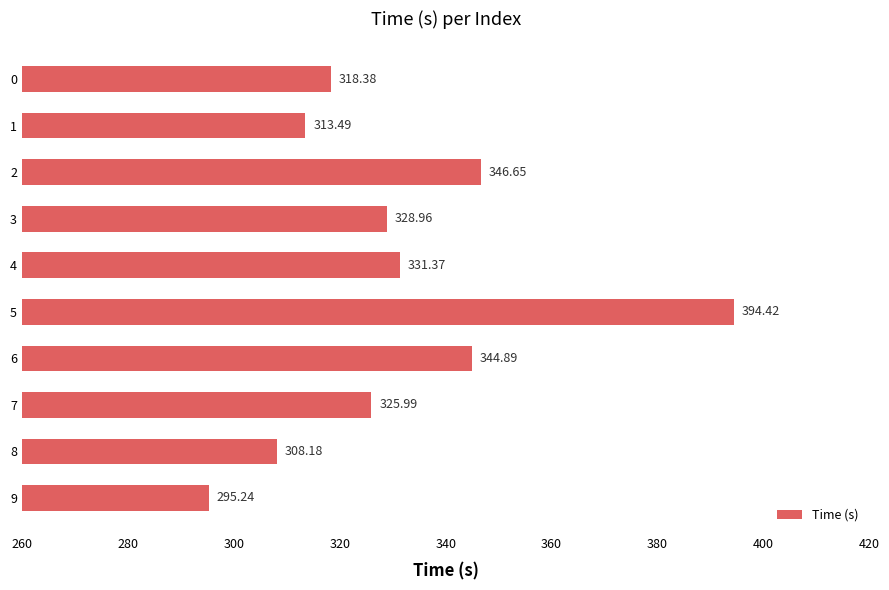

How many categories are shown in the chart?

10